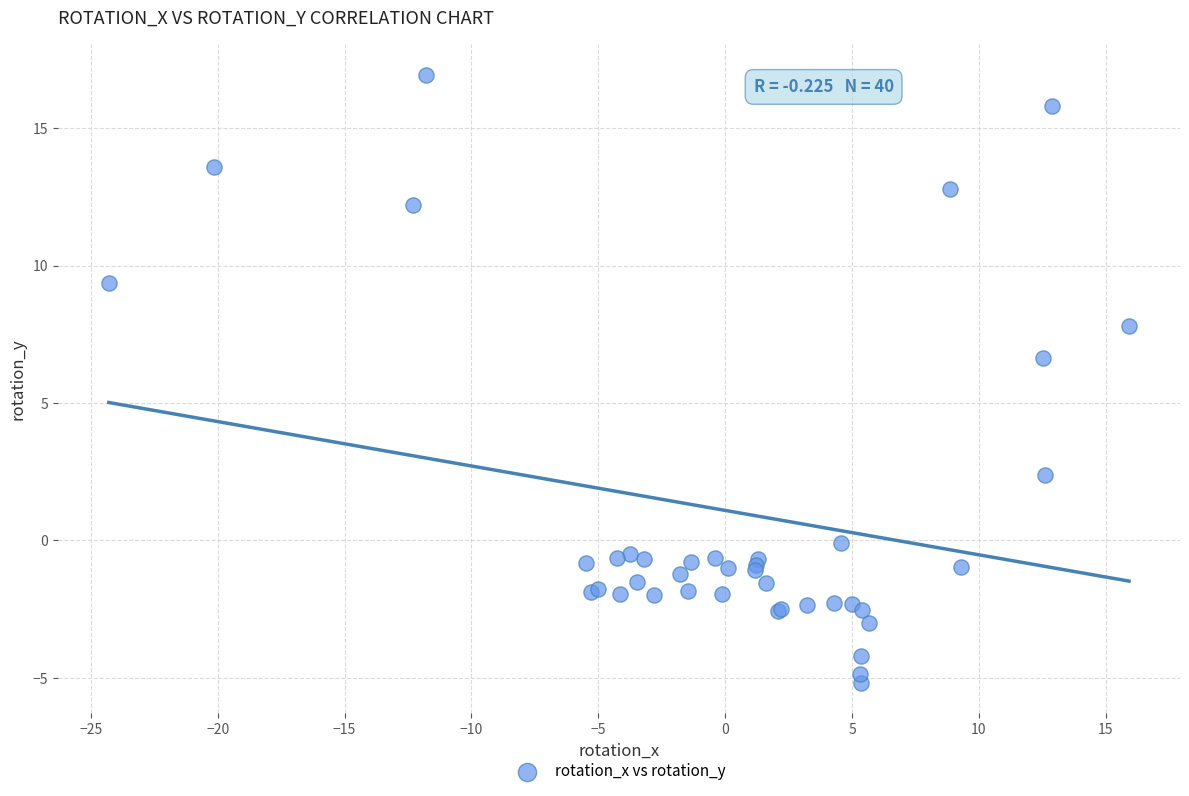

What Y value in the scatter plot is closest to 5?

6.6